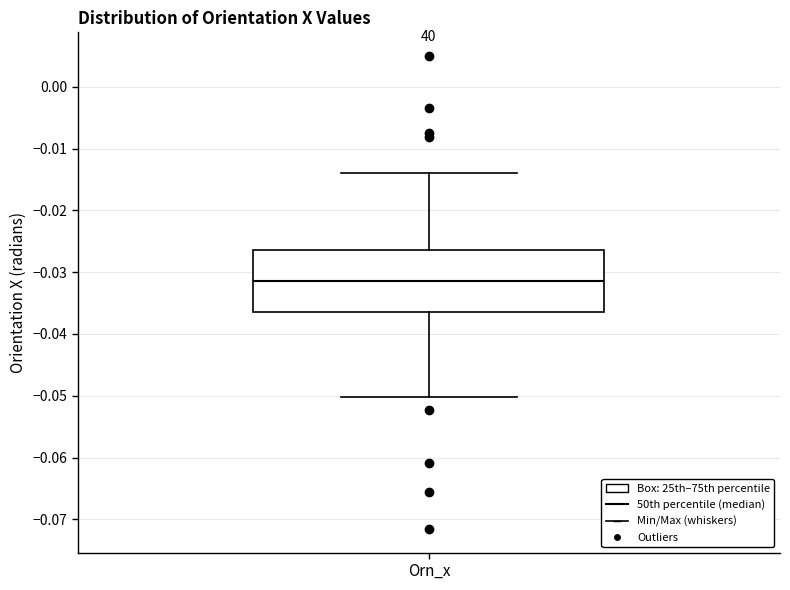

Where does the median line of the box for Orn_x sit on the y-axis? The values are not printed on the chart, so give them approximately, as read against the axis.

-0.031